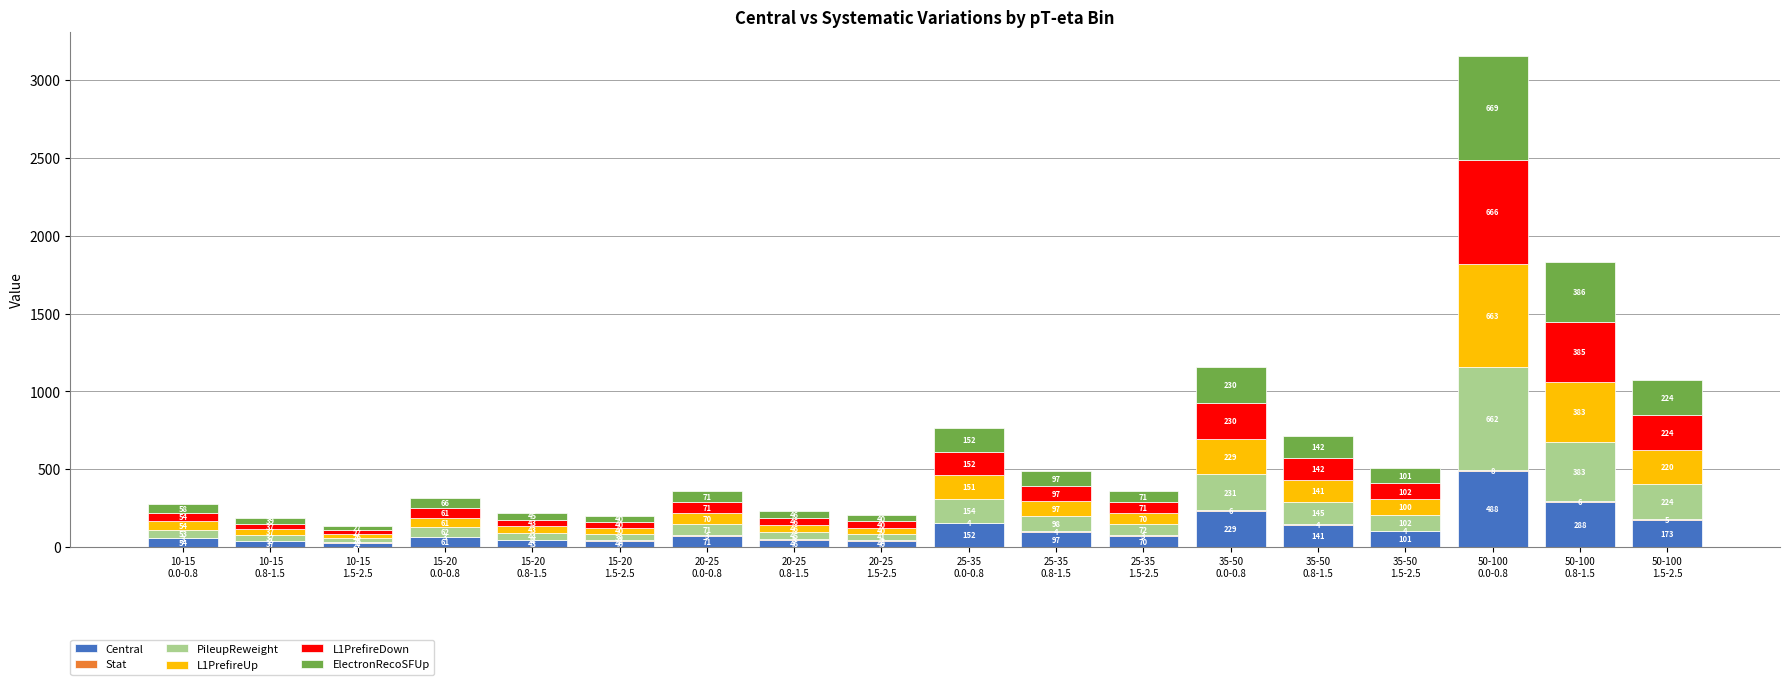

Does the chart contain stacked bars?

Yes